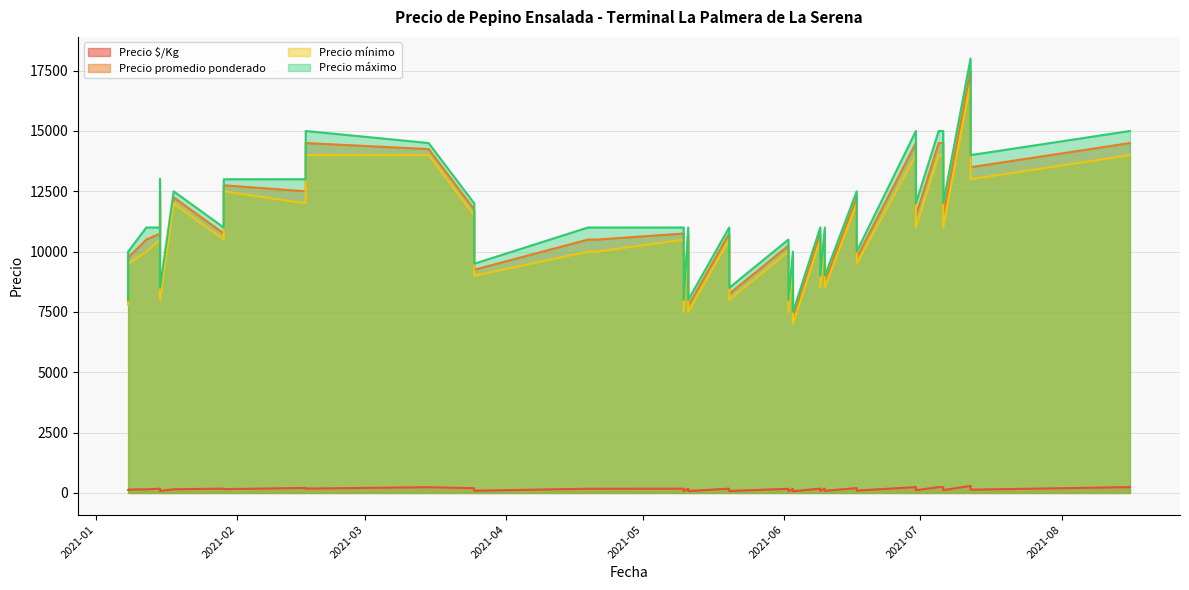

Is the value of Precio promedio ponderado at 2021-04-19 greater than the value of Precio mínimo at 2021-01-08?

Yes